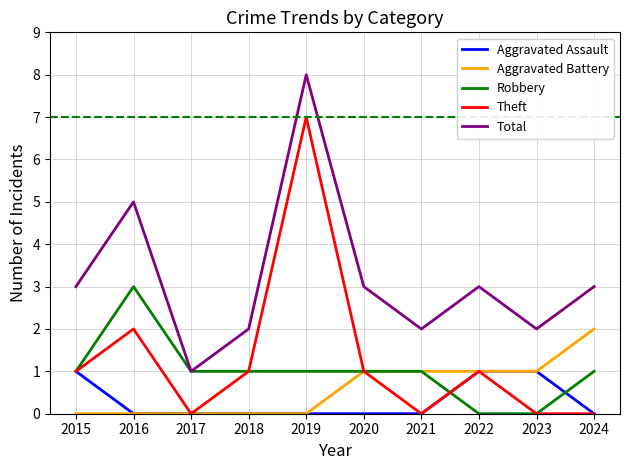

At which category is the sum across all series the highest?

2019